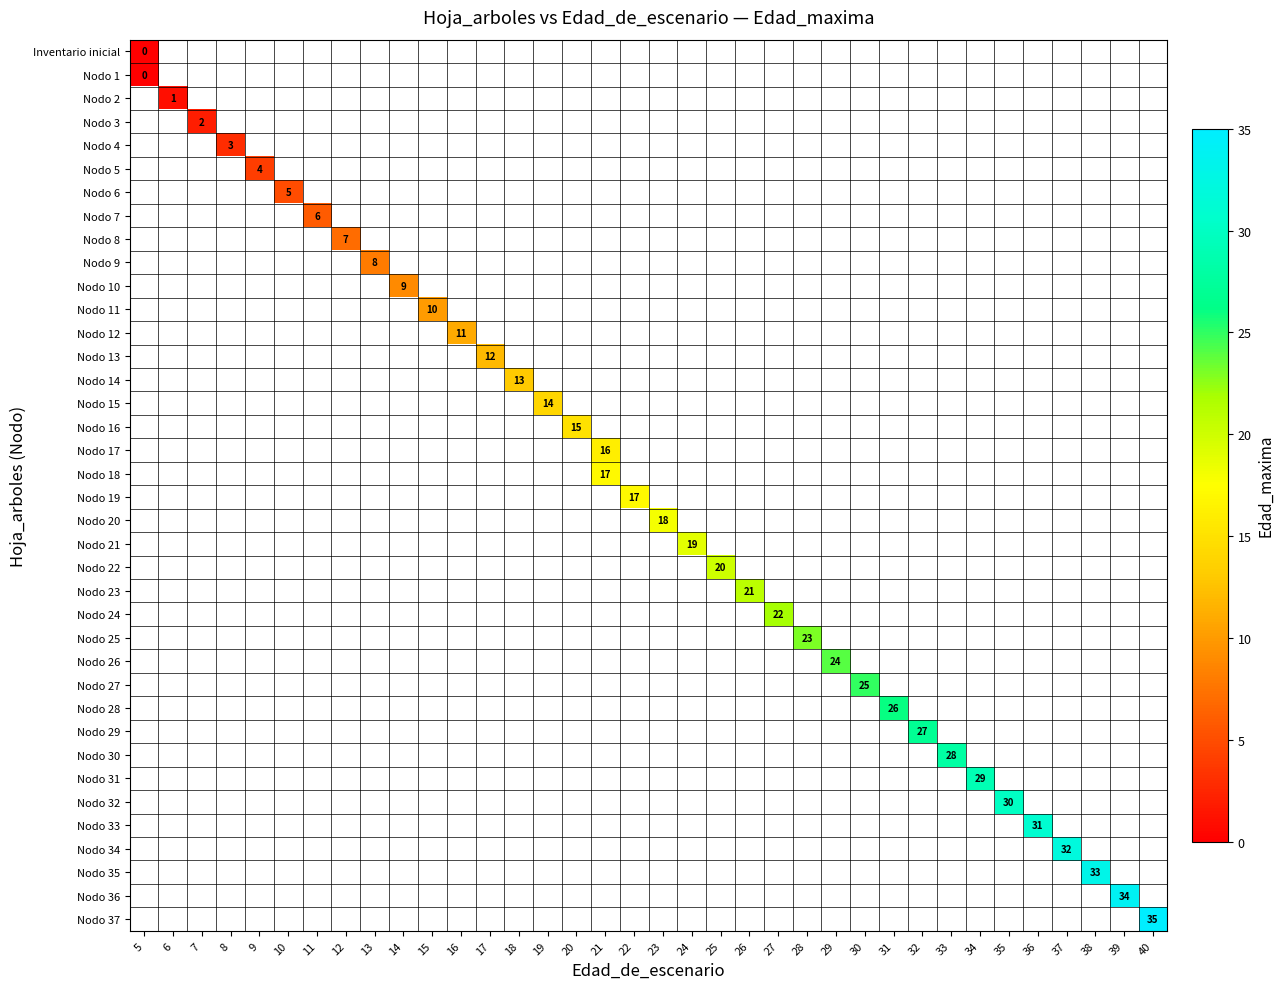

Where is row_0 nearest to the value 0?

5